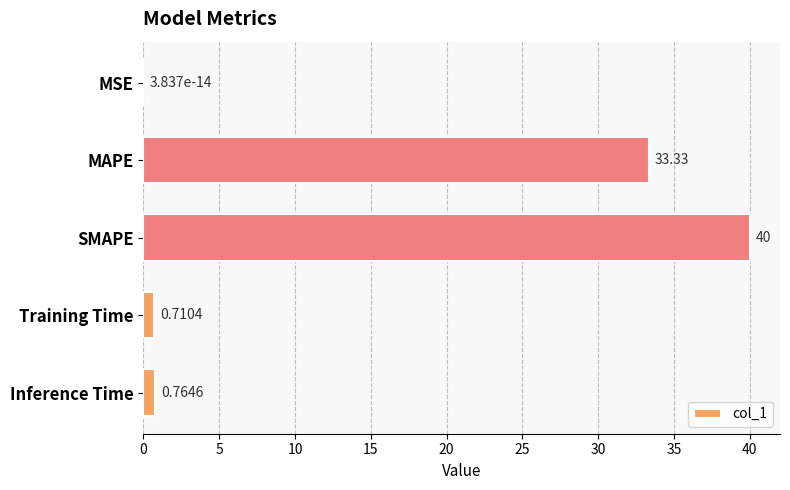

Are the bars horizontal?

Yes